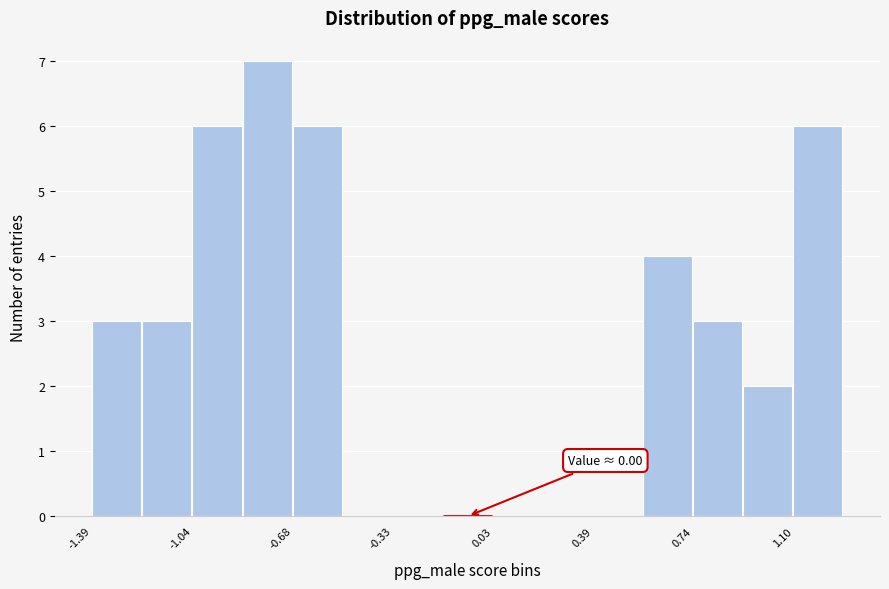

Read against the x-axis, roughly where is the centre of the tallest bar?

-0.75